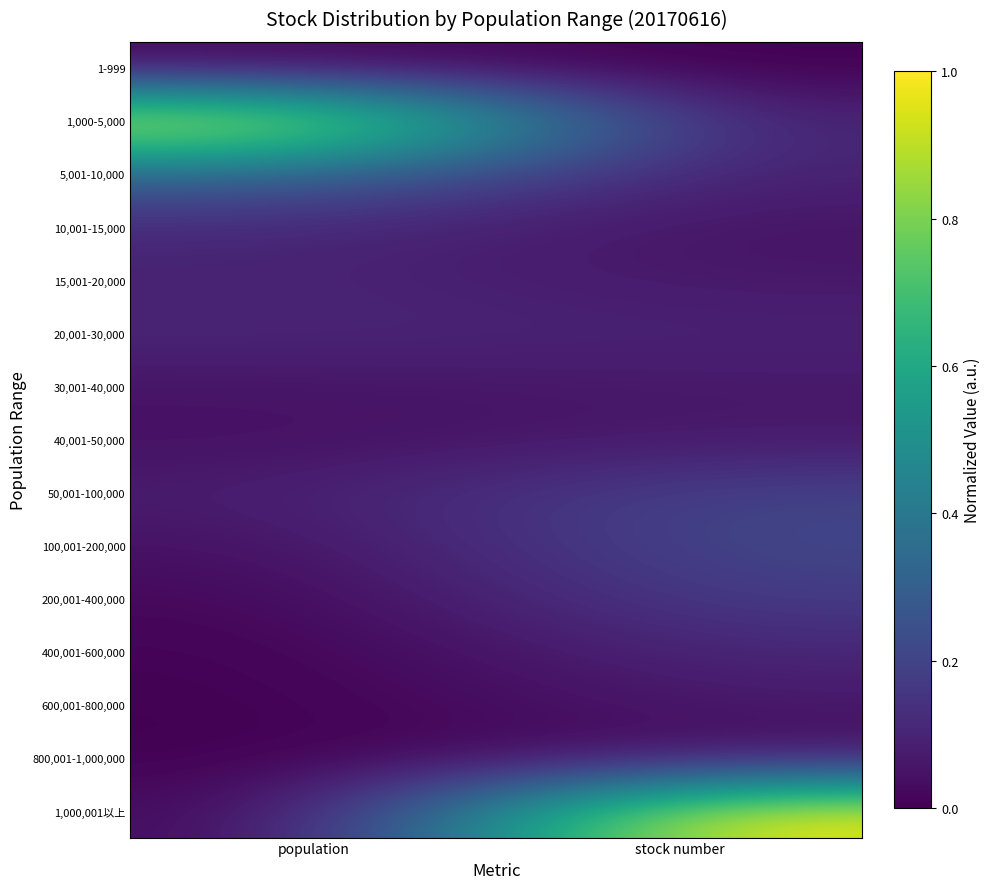

Rank the series by their maximum value, from highest to lowest.

1,000,001以上, 1,000-5,000, 5,001-10,000, 100,001-200,000, 50,001-100,000, 200,001-400,000, 10,001-15,000, 400,001-600,000, 20,001-30,000, 15,001-20,000, 40,001-50,000, 600,001-800,000, 30,001-40,000, 800,001-1,000,000, 1-999